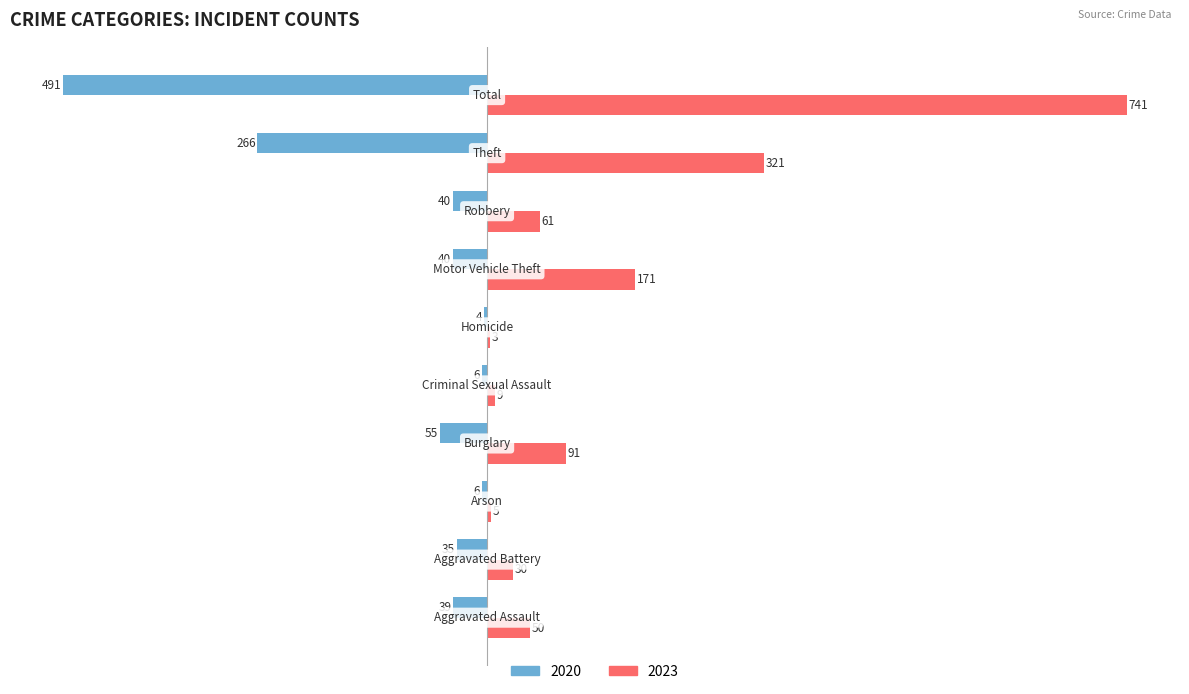

What is the highest value of the 2023 series?

741